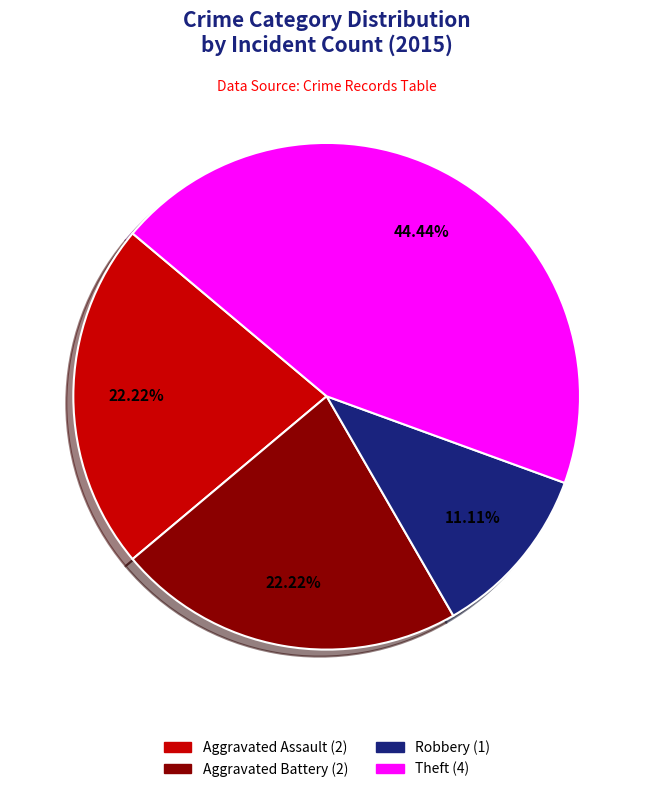

Count the number of slices in the pie.

4